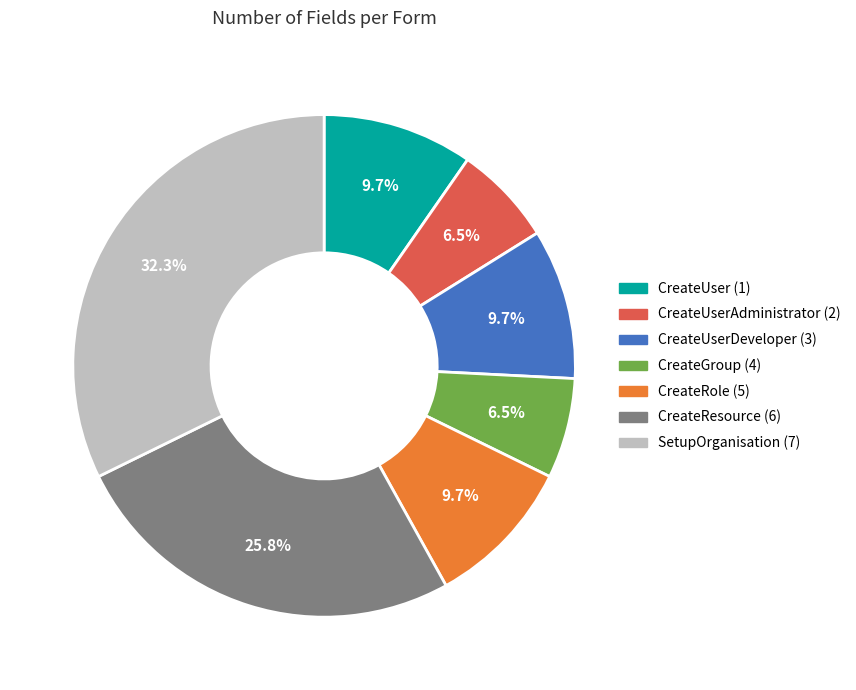

Do CreateUser (1) and CreateRole (5) together represent more than half of the pie?

No